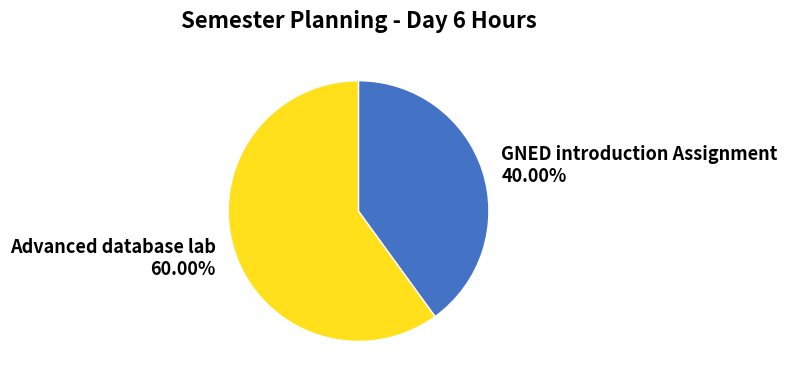

Does Advanced database lab represent more than half of the total?

Yes